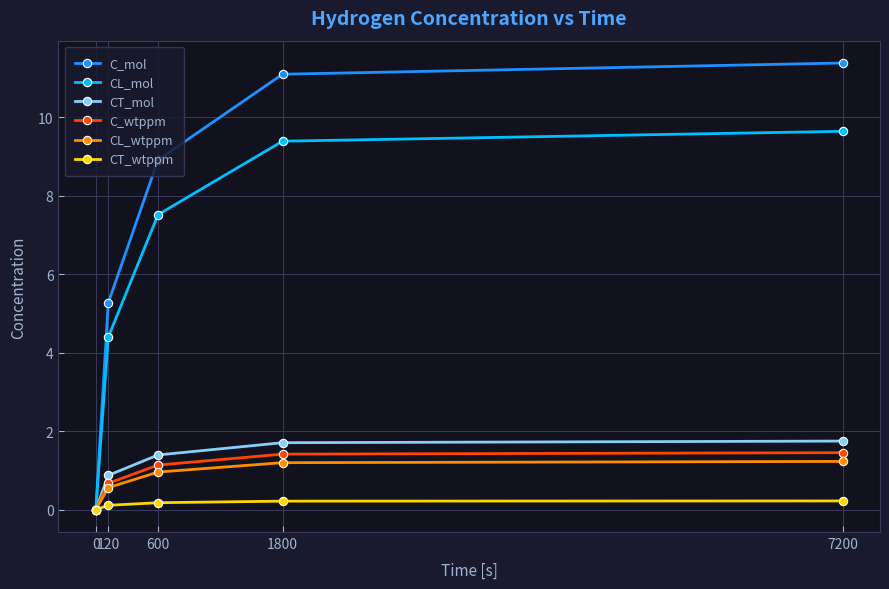

What is the difference between the maximum and minimum values in the C_mol series?

11.4